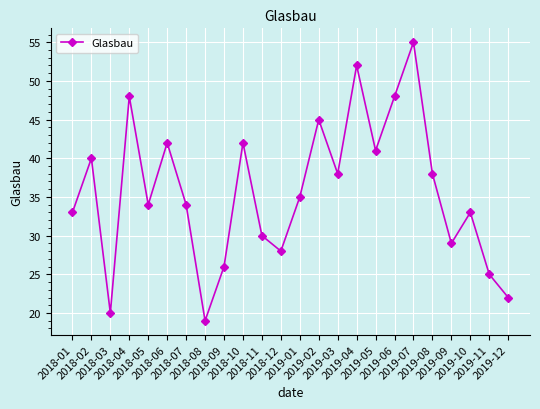

What is the change in value from 2018-03 to 2019-07?

+35